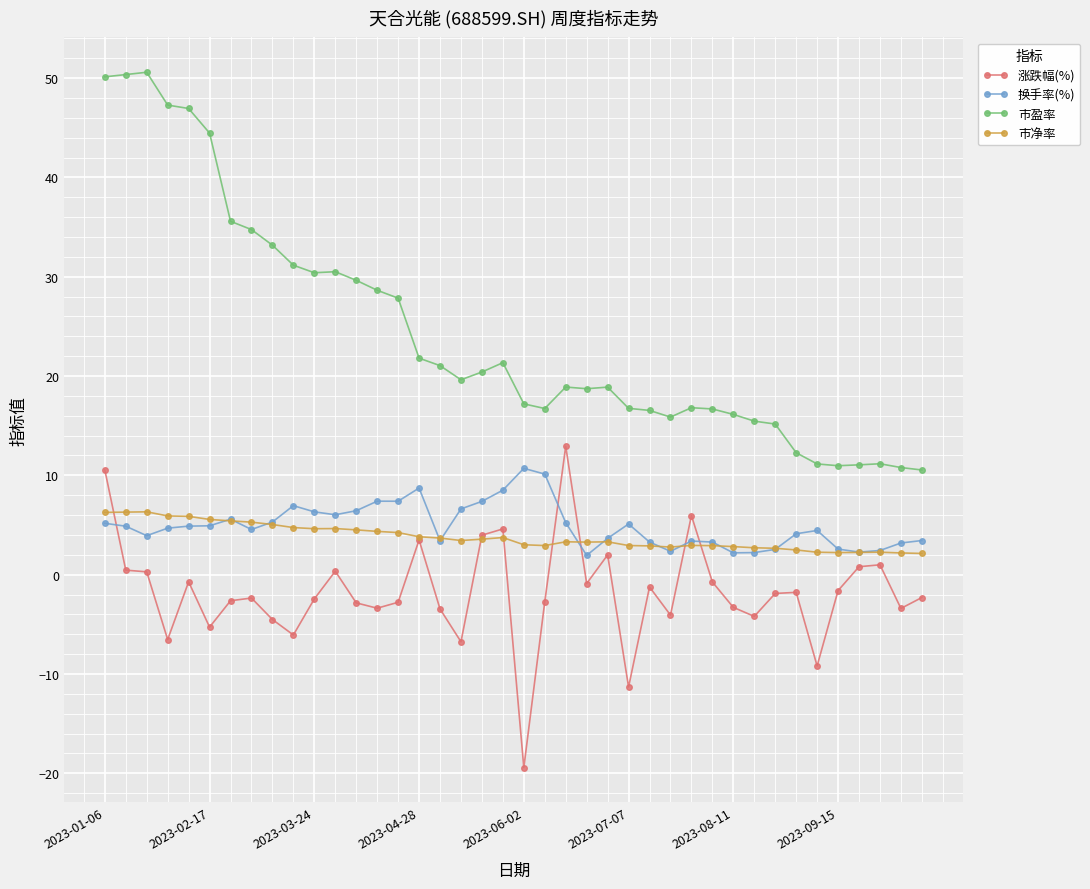

Which series has the largest range (max minus min)?

市盈率